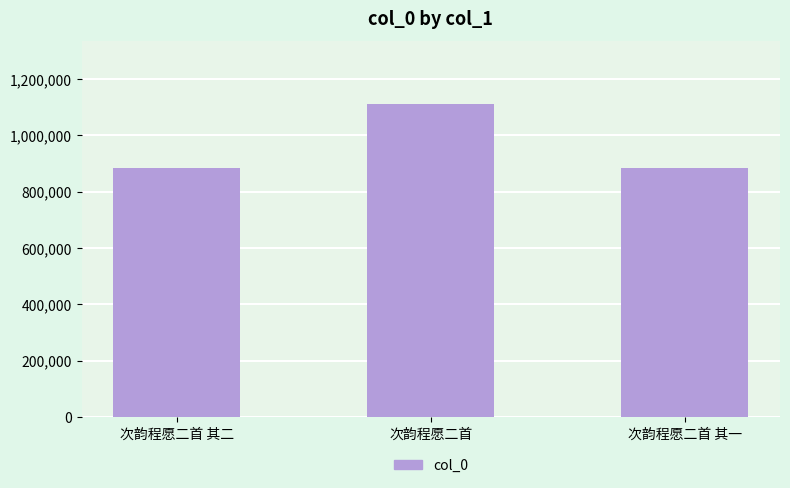

What is the label of the 1st bar from the right?

次韵程愿二首 其一